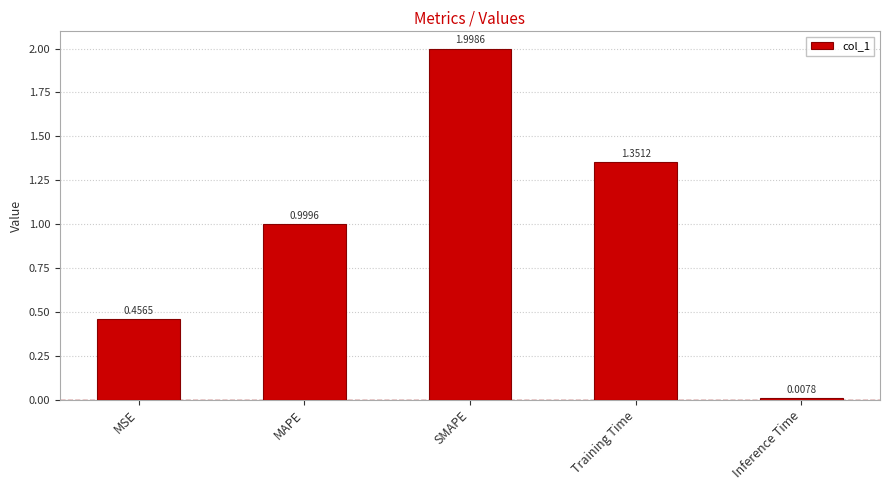

What is the difference between the maximum and minimum values?

2.0